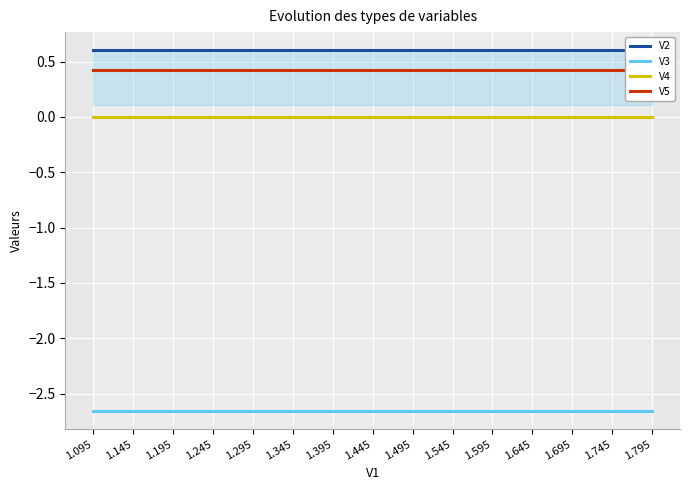

Is the value of V4 at 1.695 greater than the value of V3 at 1.295?

Yes